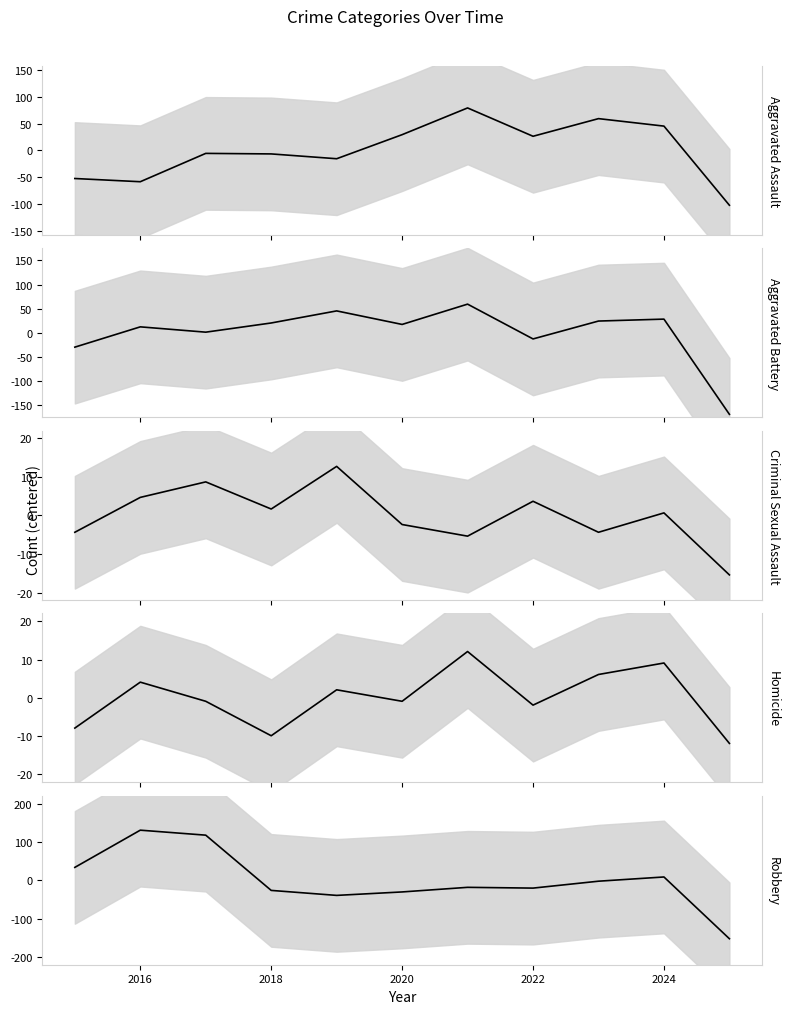

What is the value of the Homicide point at the 5th from the left?

2.1